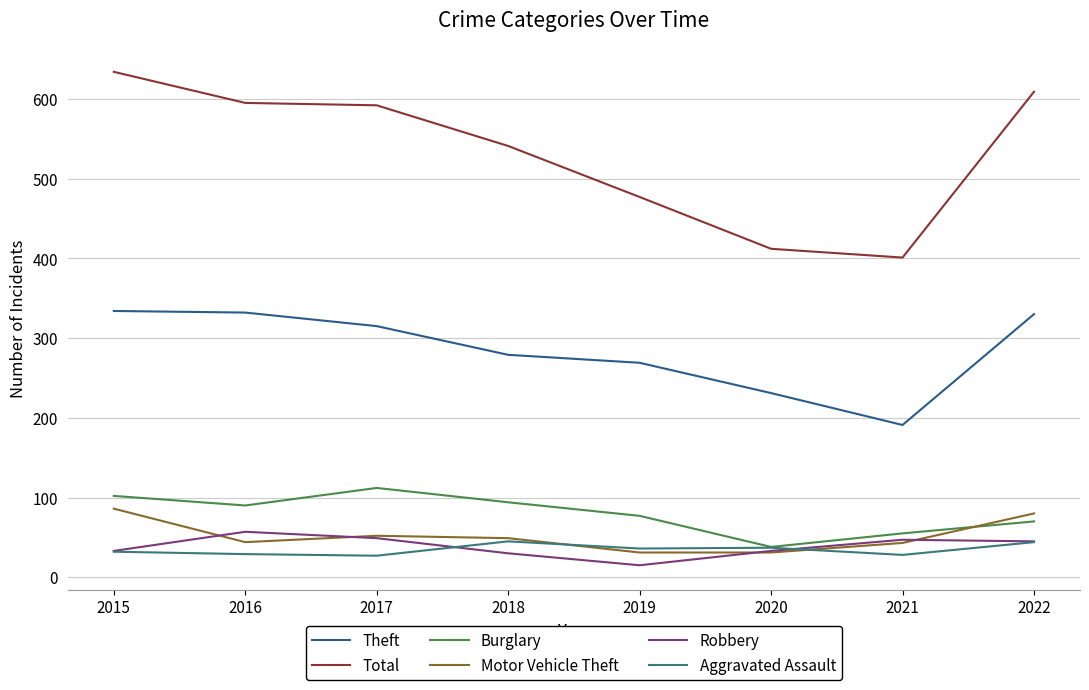

Does the chart display data point markers on the line(s)?

No